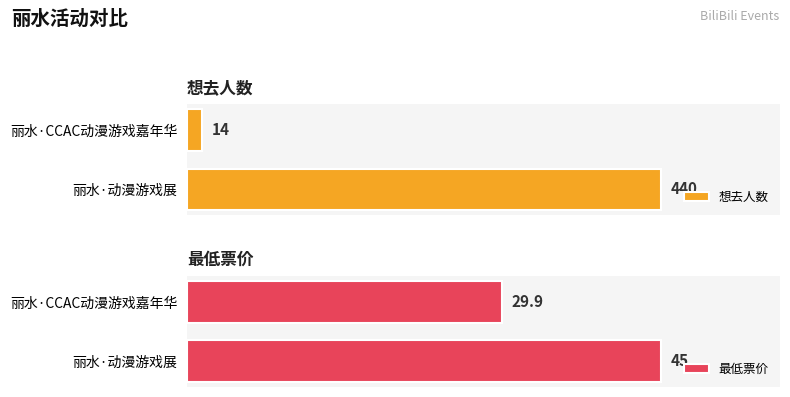

What is the difference between the maximum and minimum values in the 想去人数 series?

426.0